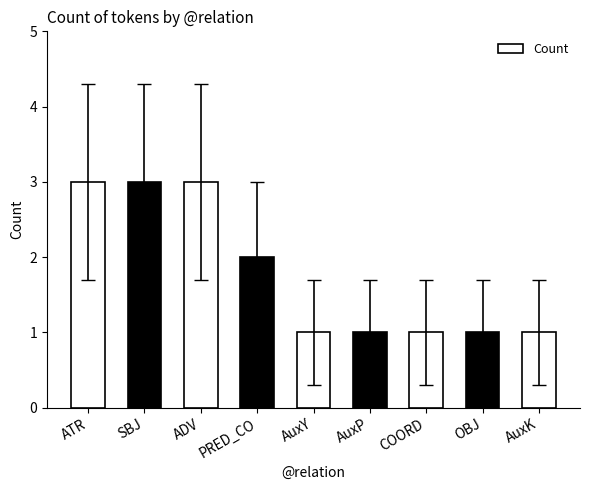

What is the average value?

2